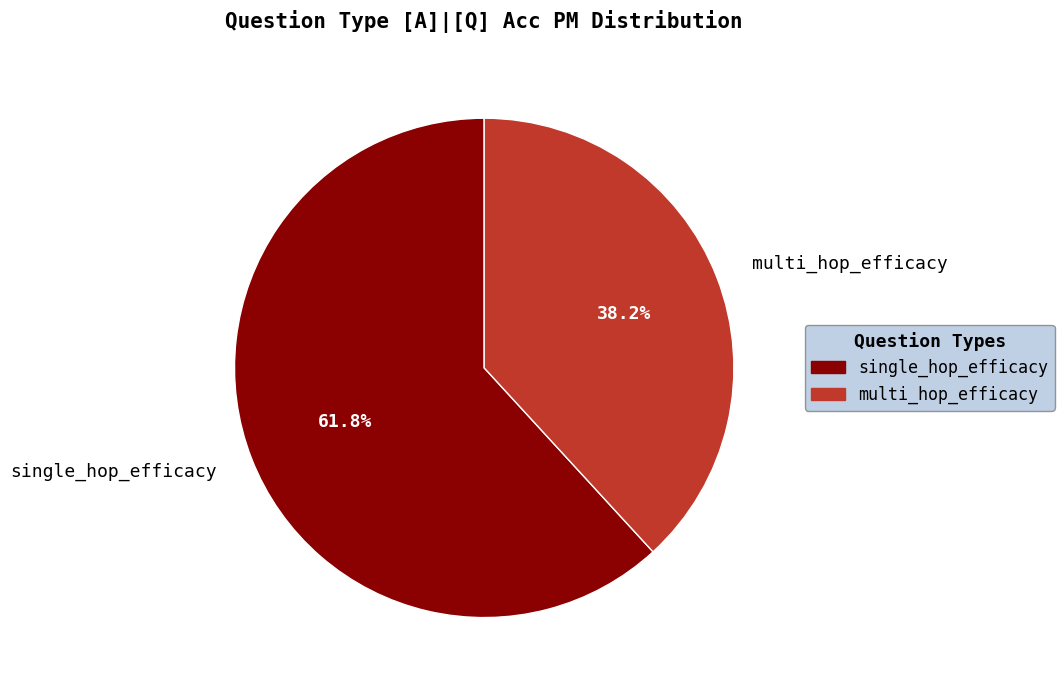

Which has a higher value, single_hop_efficacy or multi_hop_efficacy?

single_hop_efficacy